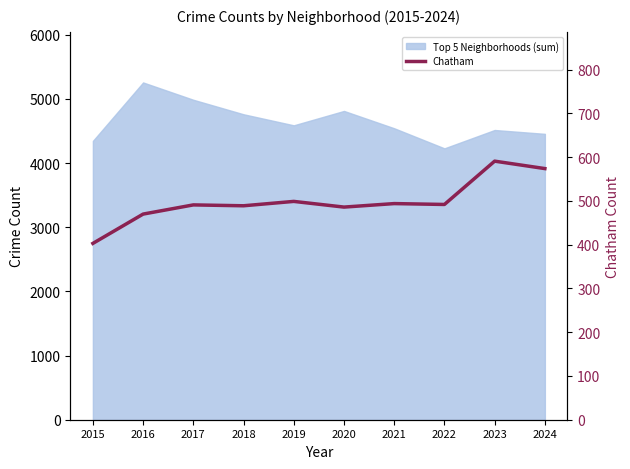

True or false: there are more than 0 points higher than both neighbors.

True